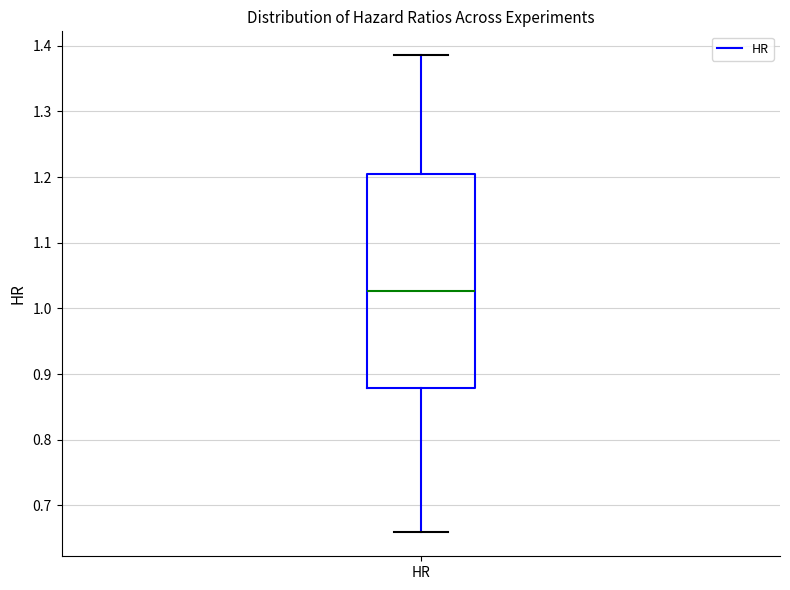

Read this box plot against the y-axis: the position of the median line, the range covered by the box, and the ends of both whiskers. The values are not printed on the chart, so give them approximately, as read against the axis.

median 1.03, box 0.88 to 1.20, whiskers 0.66 to 1.39